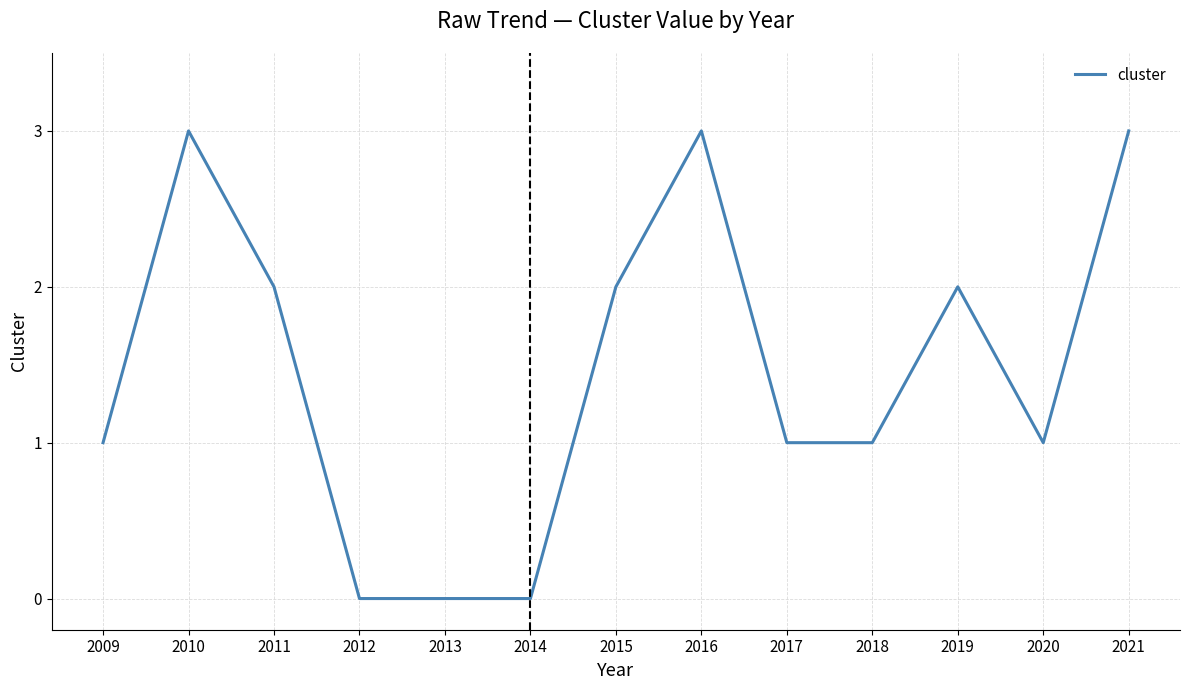

What is the difference between the values at 2012 and 2016?

3